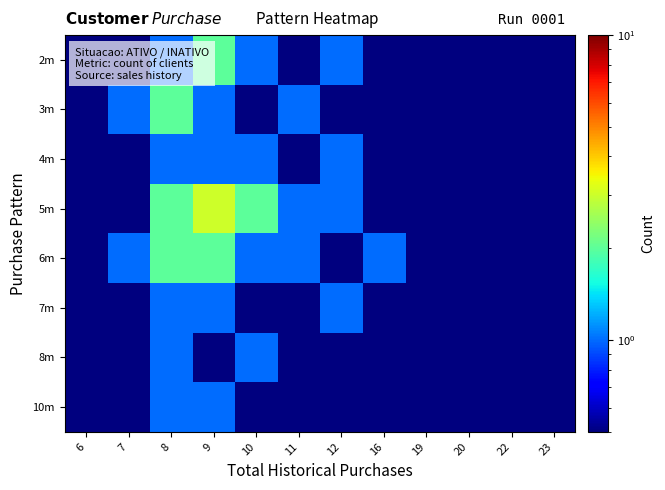

At which category does the chart reach its peak across all series?

9